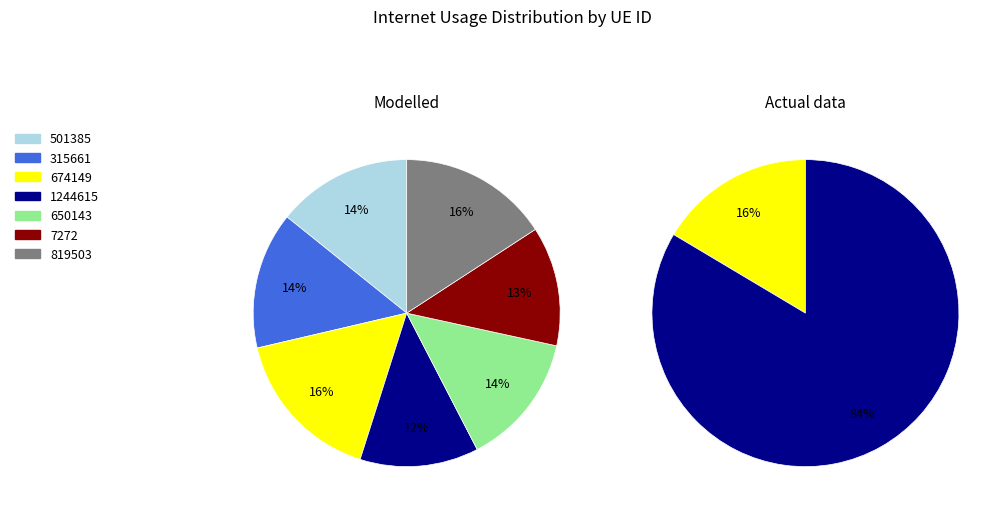

To the nearest percent, what is the average slice percentage?

14%